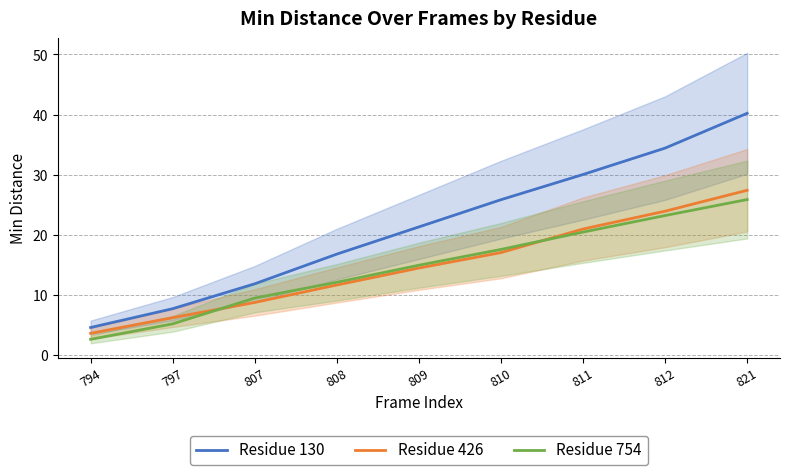

What is the lowest value of the Residue 754 series?

2.6